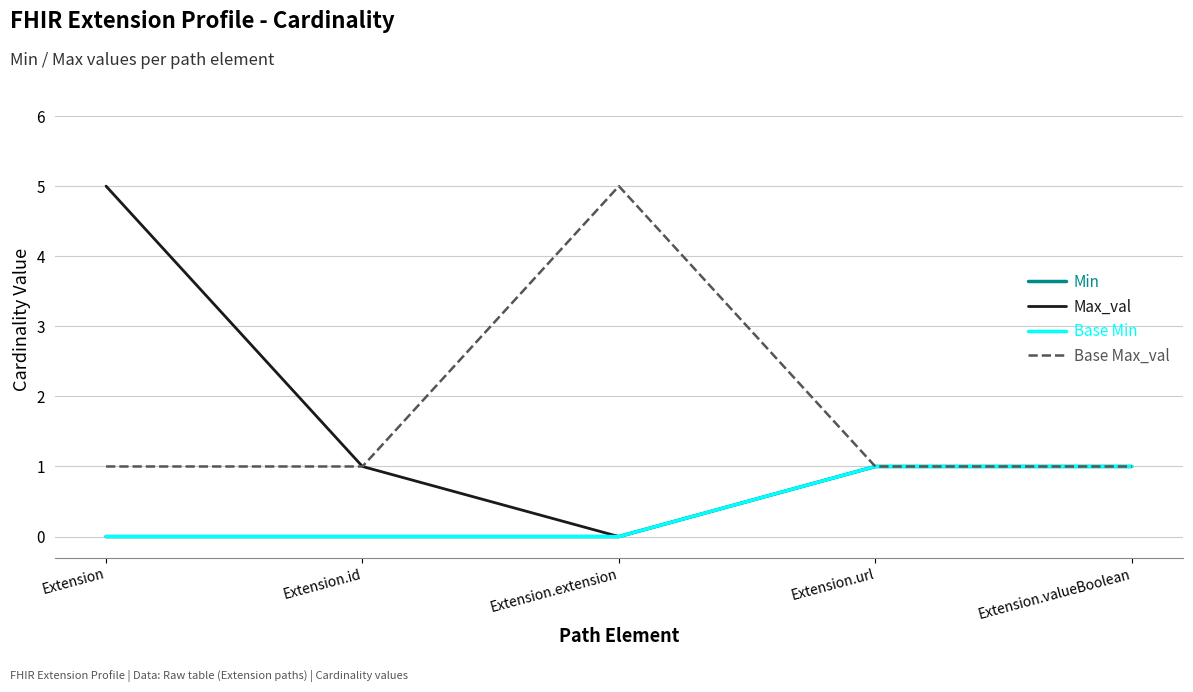

Does the chart display data point markers on the line(s)?

No